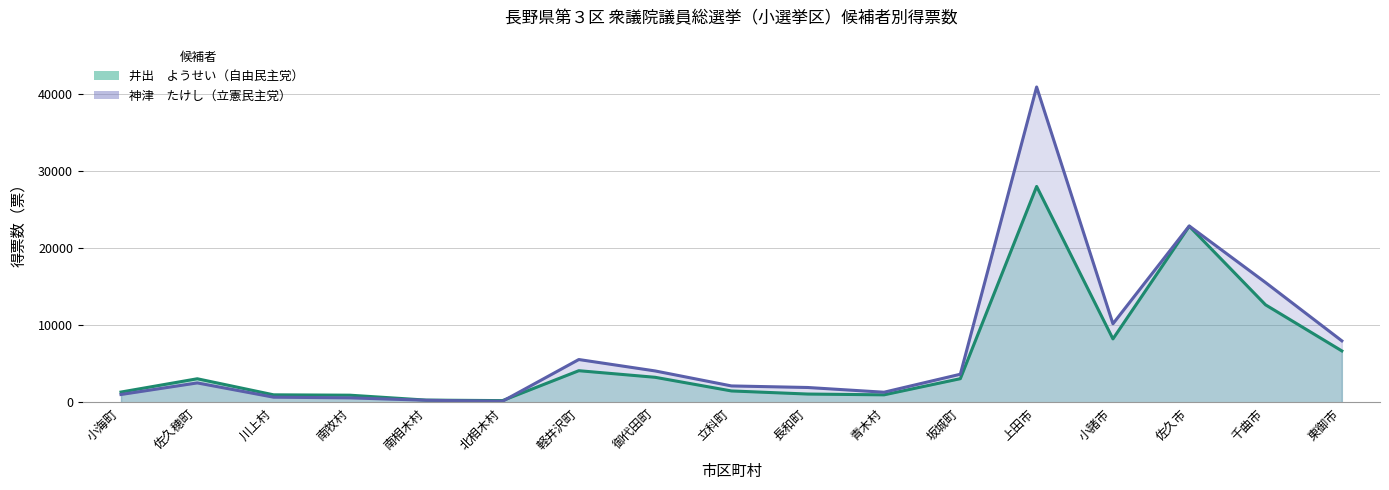

At which label does 神津　たけし（立憲民主党） first exceed 2537?

軽井沢町